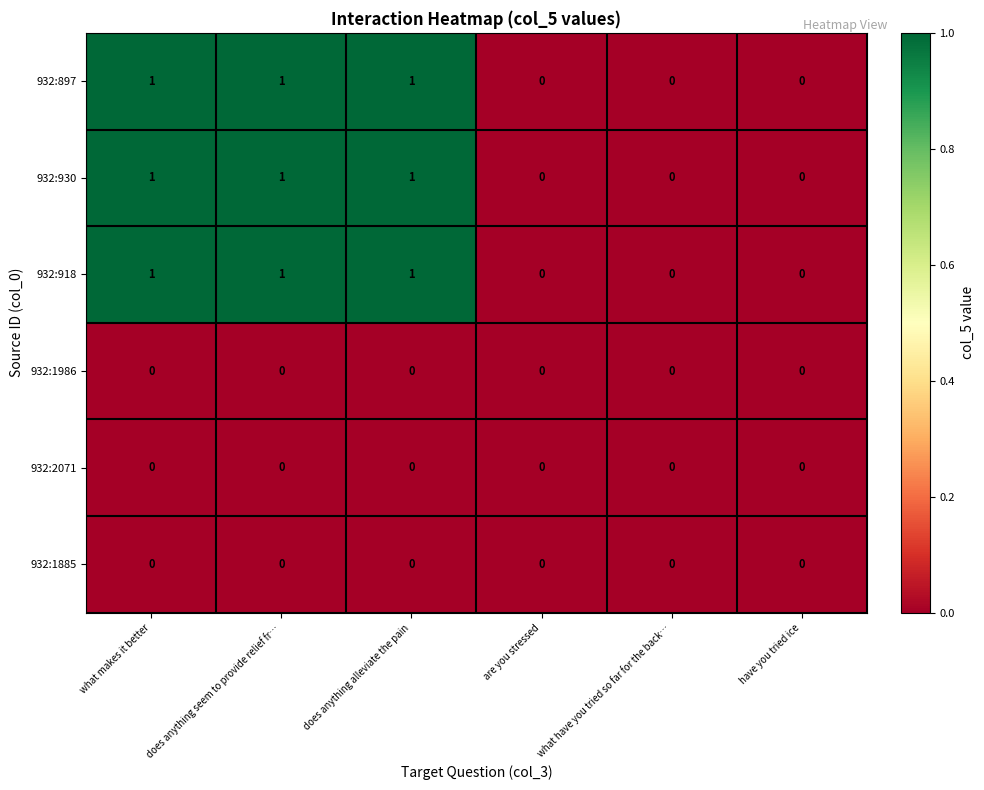

The value of 932:1986 at does anything seem to provide relief fr… is 0. True or false?

True